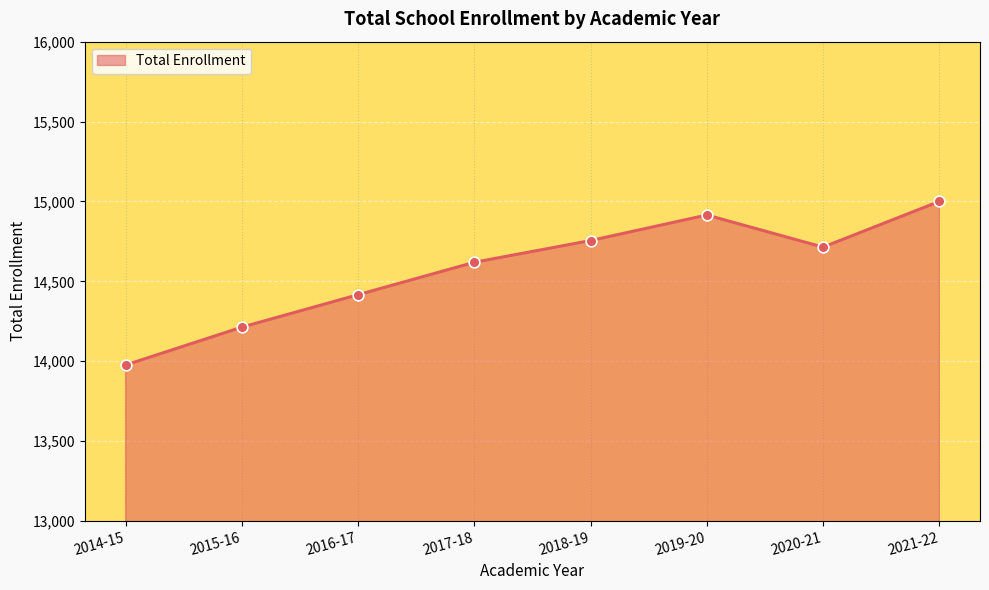

What is the change in value from 2018-19 to 2021-22?

+245